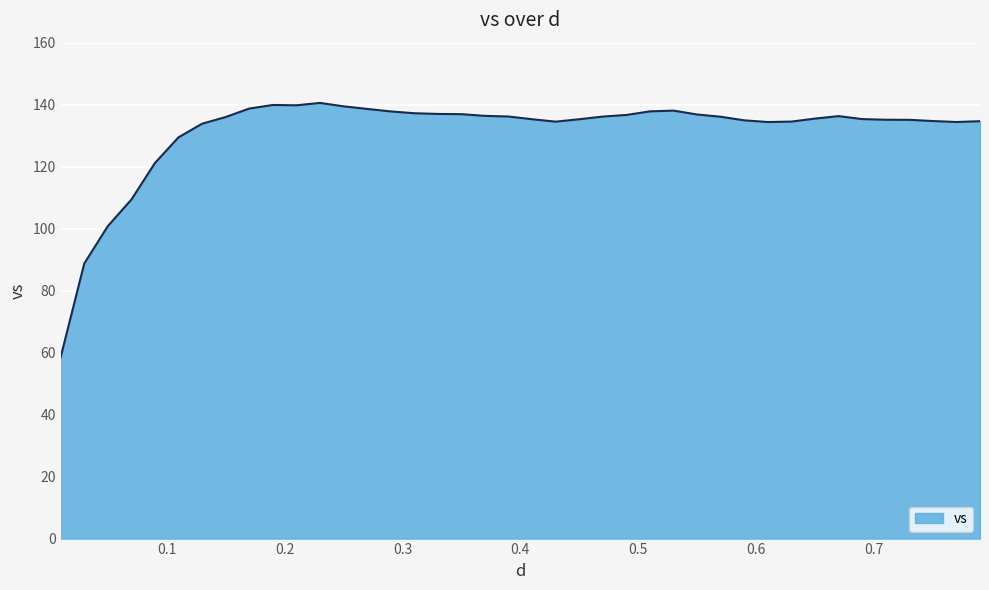

What is the minimum value shown in the chart?

58.5